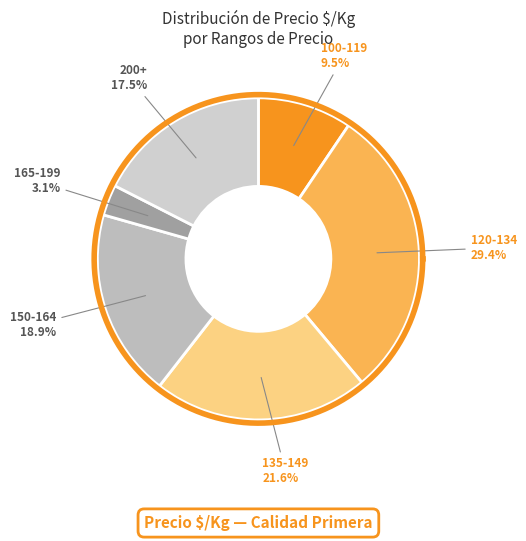

Is the sum of 18 and 30 greater than half?

No